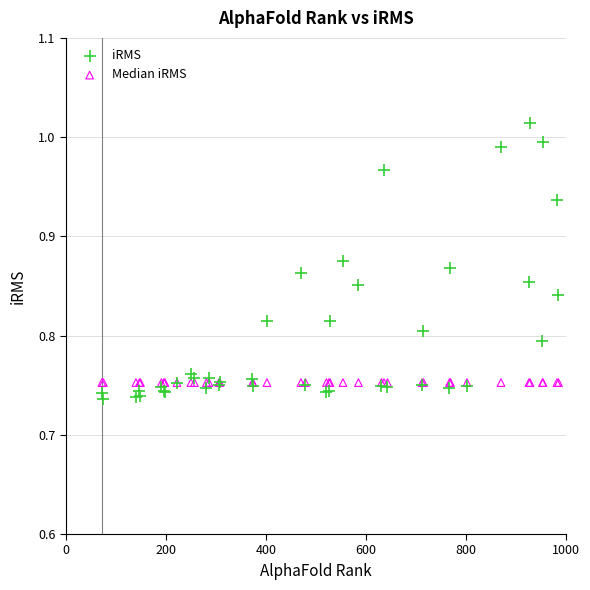

Which series contains the lowest Y value?

iRMS